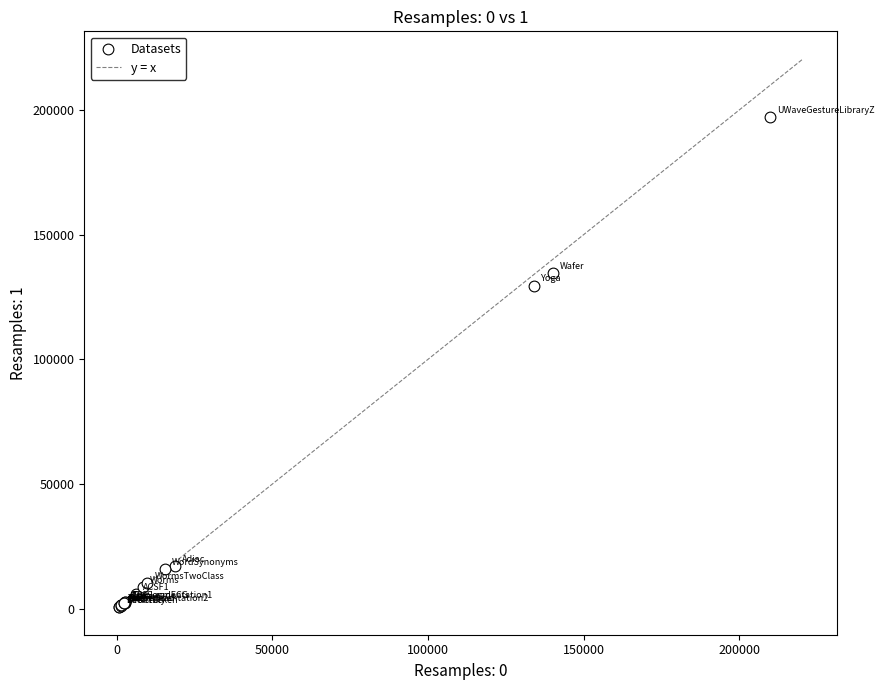

What Y value in the scatter plot is closest to 98823?

129546